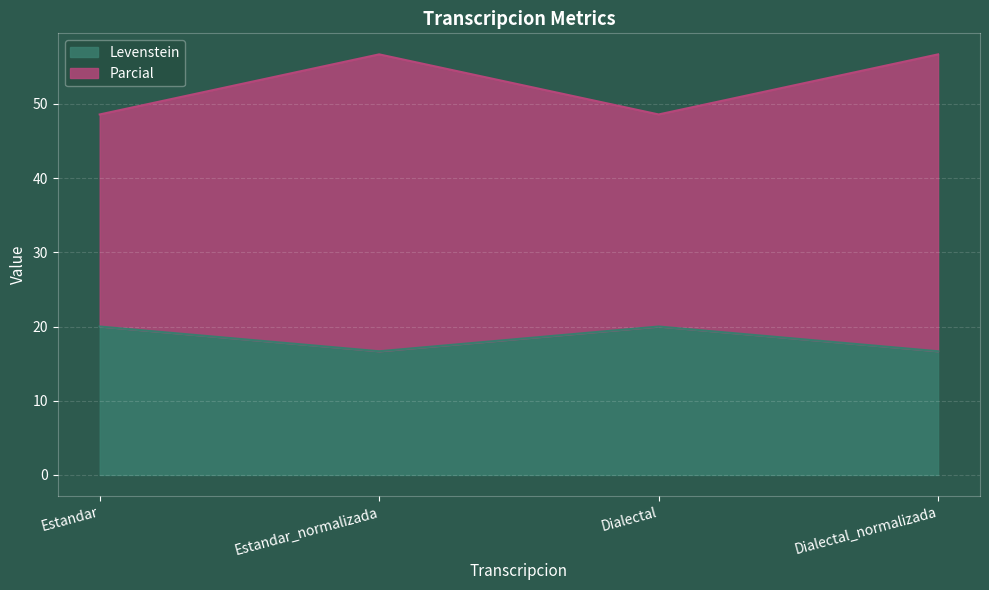

What are all the series names shown in the legend?

Levenstein, Parcial